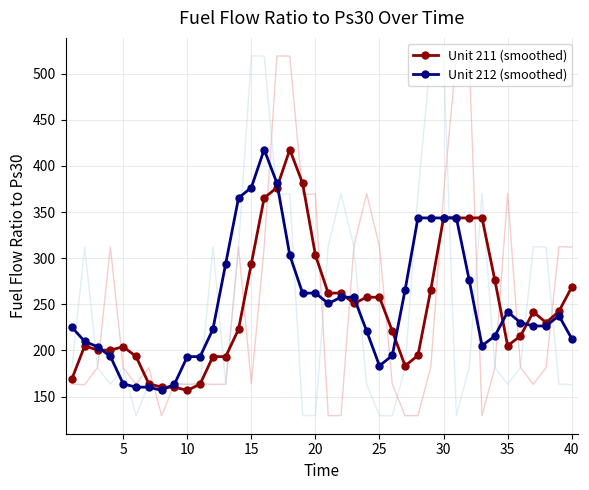

What is the difference between the maximum and minimum values in the Unit 211 (smoothed) series?

261.0